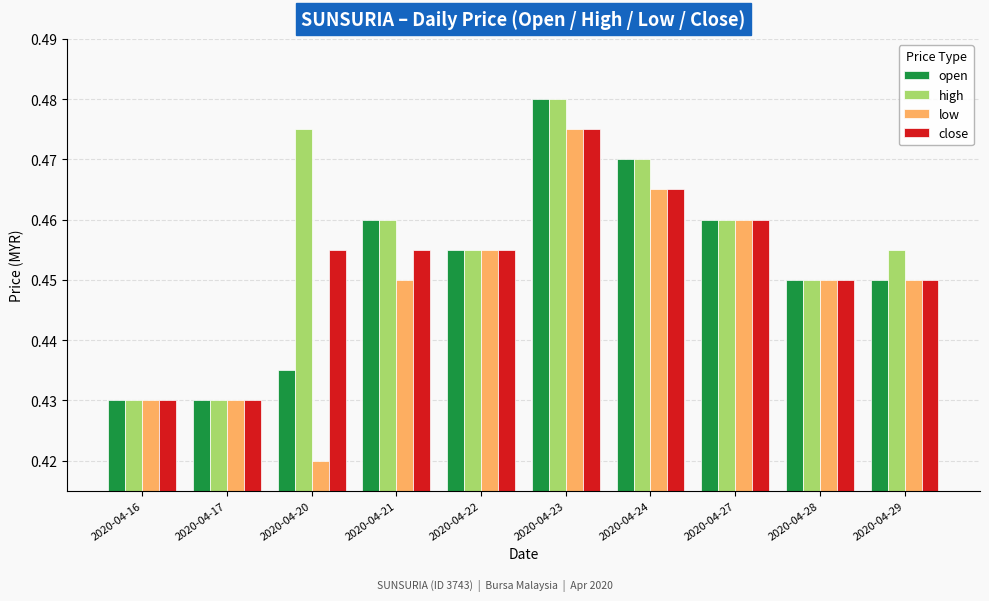

Is it true that open equals 0.6 at 2020-04-27?

False